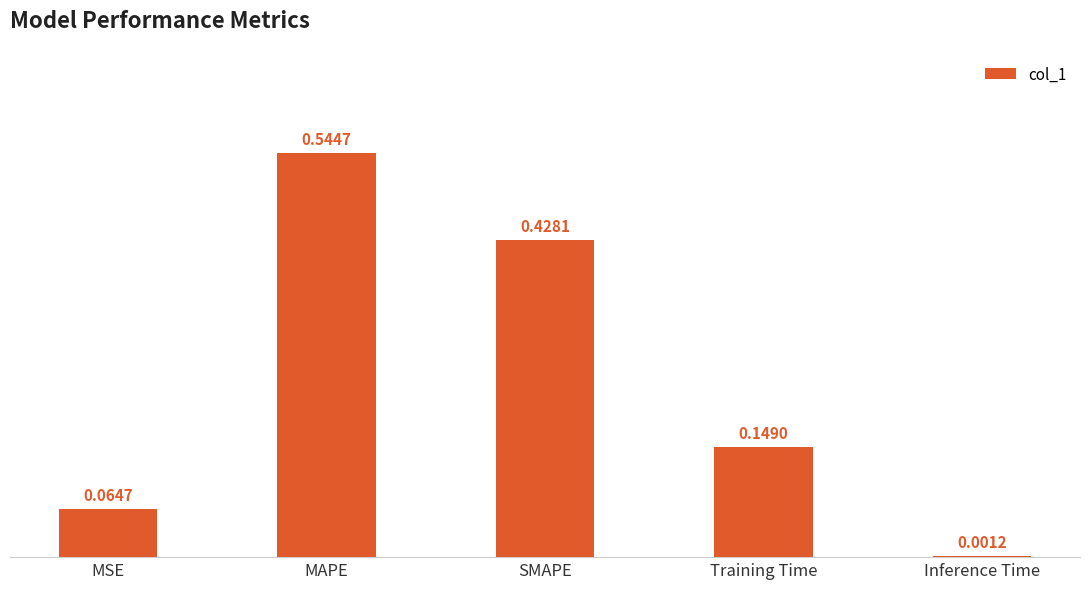

Which category has the highest value across all series?

MAPE